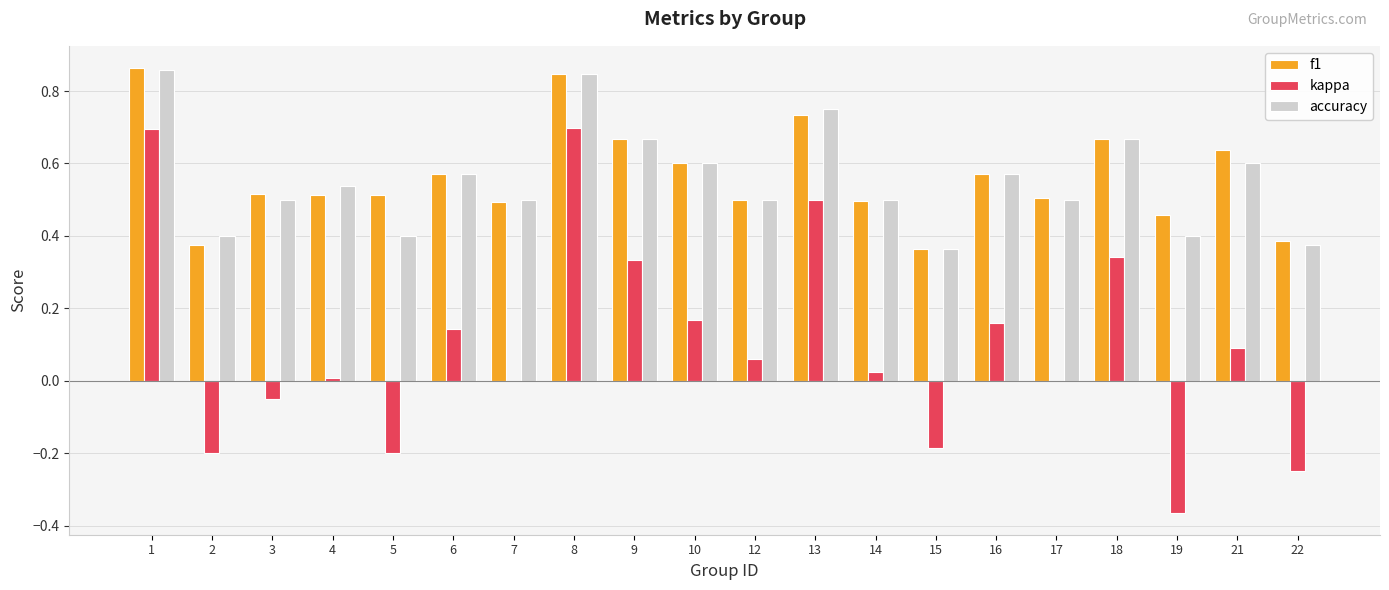

What is the sum of all accuracy values?

11.1